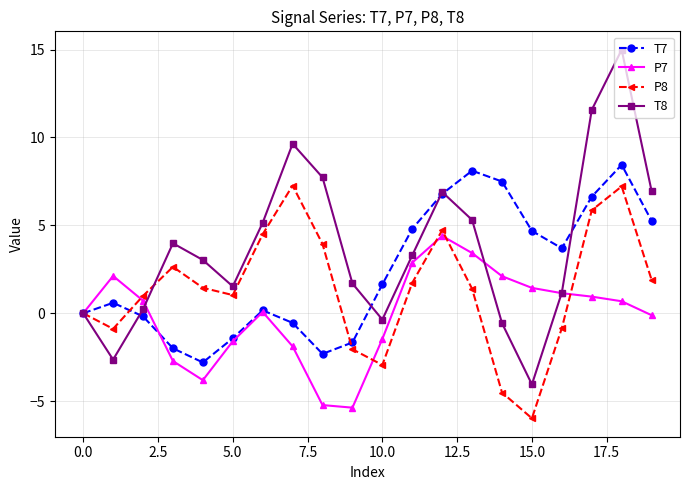

What is the value of the T7 point at the 6th from the left?

-1.4